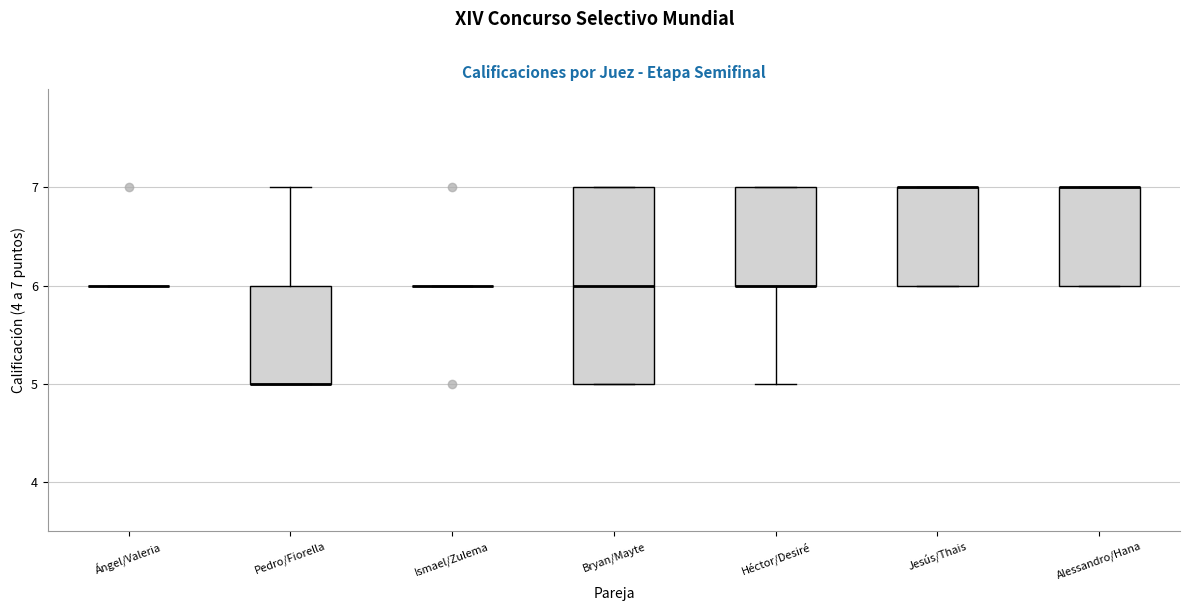

Comparing the boxes themselves (not the whiskers), which one is the tallest?

Bryan/Mayte